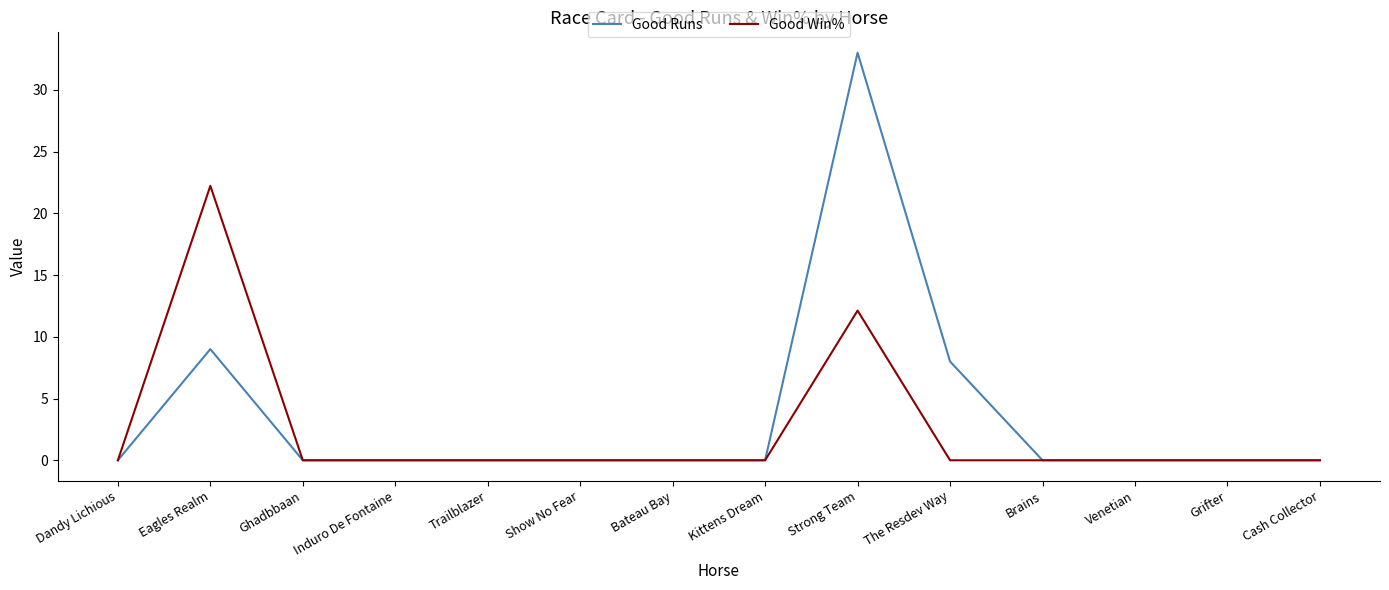

Reading left to right, list all the values displayed in this chart.

Good Runs: 0.0	9.0	0.0	0.0	0.0	0.0	0.0	0.0	33.0	8.0	0.0	0.0	0.0	0.0
Good Win%: 0.0	22.2	0.0	0.0	0.0	0.0	0.0	0.0	12.1	0.0	0.0	0.0	0.0	0.0